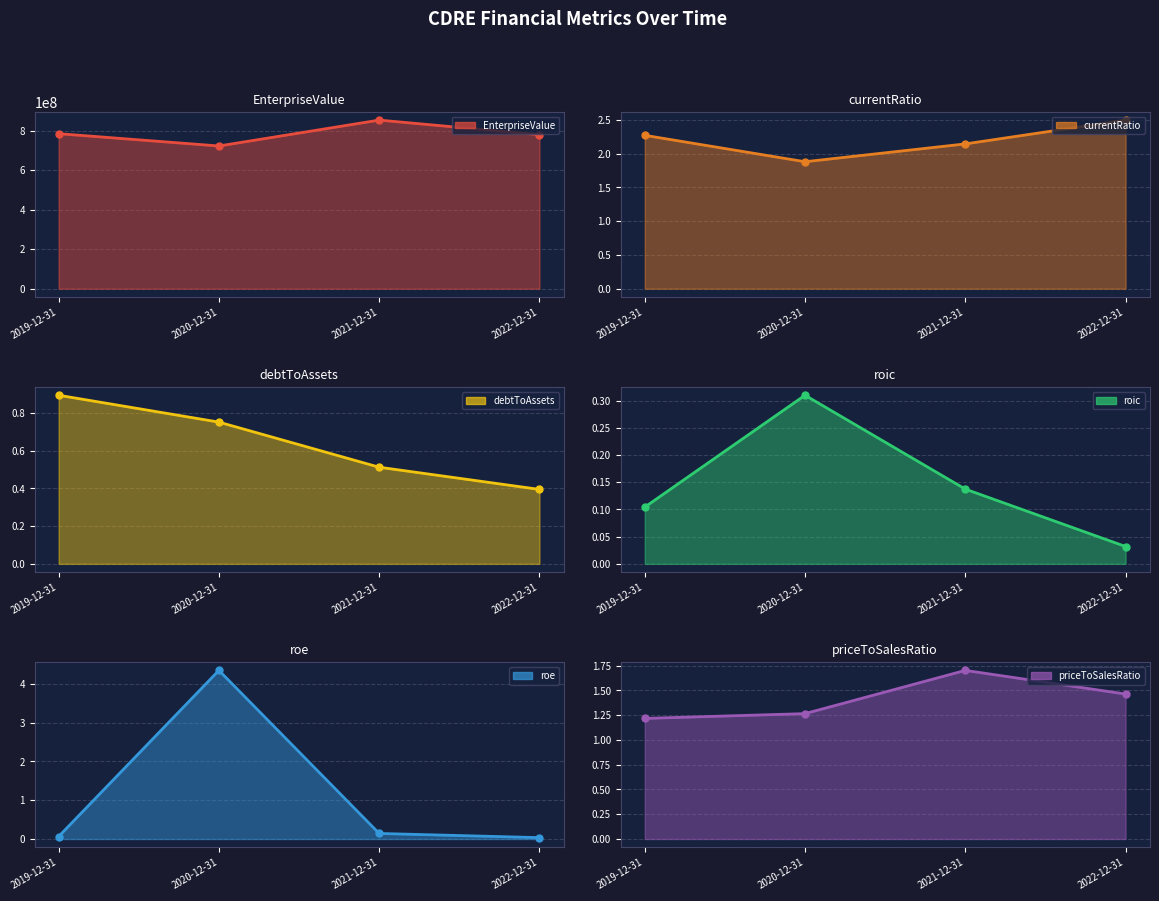

Reading left to right, what are all the values shown in this chart?

EnterpriseValue: 2019-12-31=784081421.5	2020-12-31=721893421.5	2021-12-31=852811750.6	2022-12-31=779072981.3
currentRatio: 2019-12-31=2.3	2020-12-31=1.9	2021-12-31=2.1	2022-12-31=2.5
debtToAssets: 2019-12-31=0.9	2020-12-31=0.8	2021-12-31=0.5	2022-12-31=0.4
roic: 2019-12-31=0.1	2020-12-31=0.3	2021-12-31=0.1	2022-12-31=0.0
roe: 2019-12-31=0.1	2020-12-31=4.3	2021-12-31=0.1	2022-12-31=0.0
priceToSalesRatio: 2019-12-31=1.2	2020-12-31=1.3	2021-12-31=1.7	2022-12-31=1.5